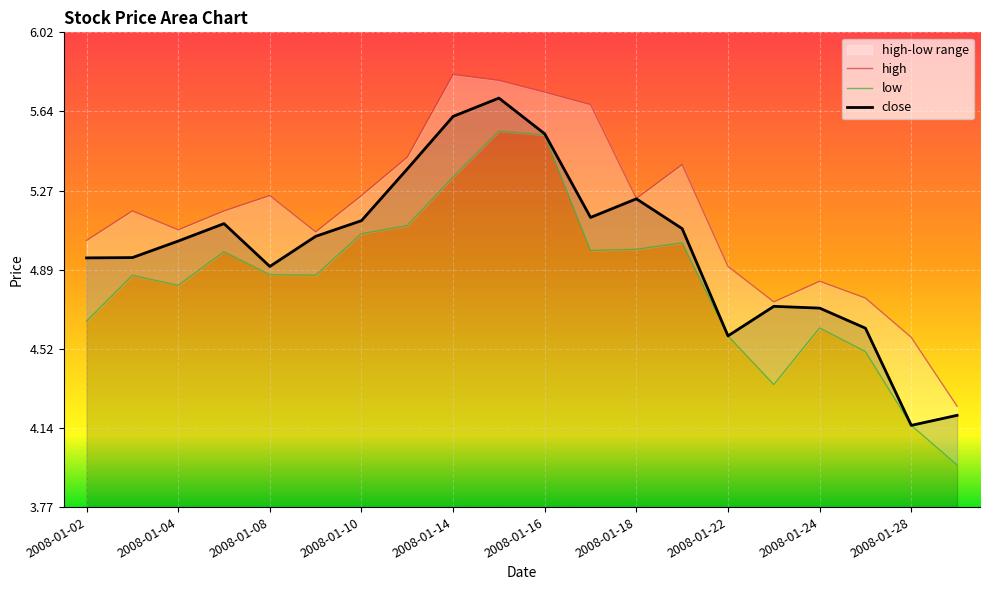

True or false: high and close cross at least once.

False